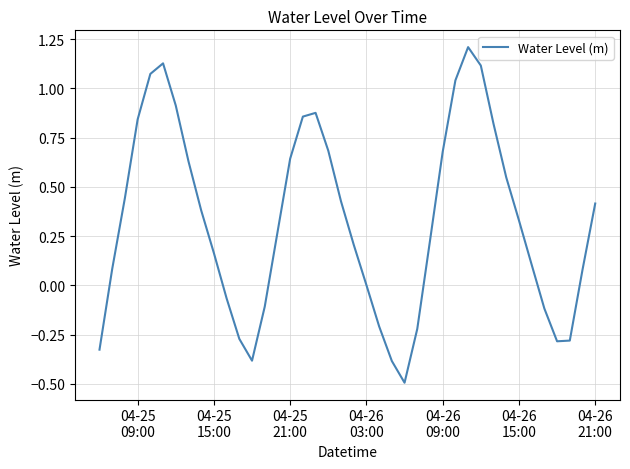

What is the maximum value shown in the chart?

1.2